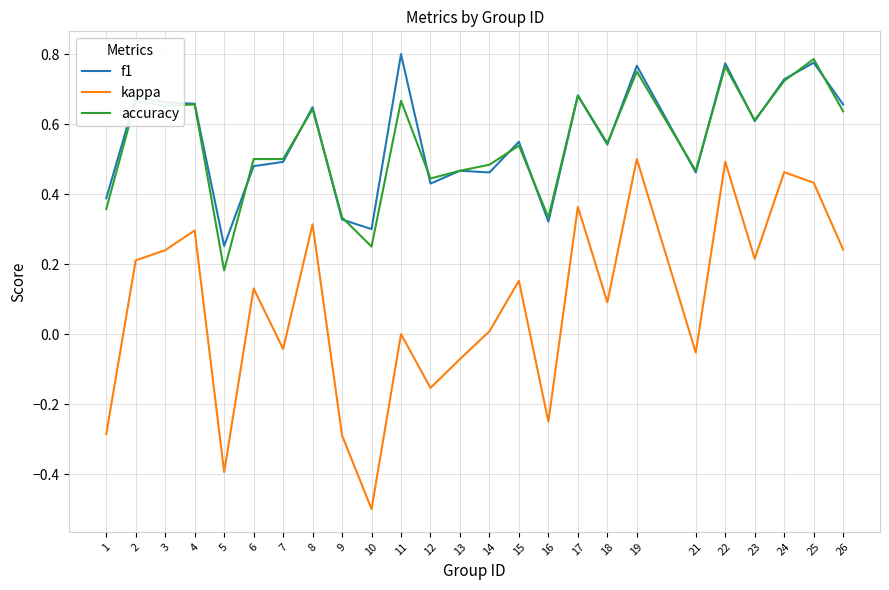

What is the difference between the maximum and minimum values in the kappa series?

1.0